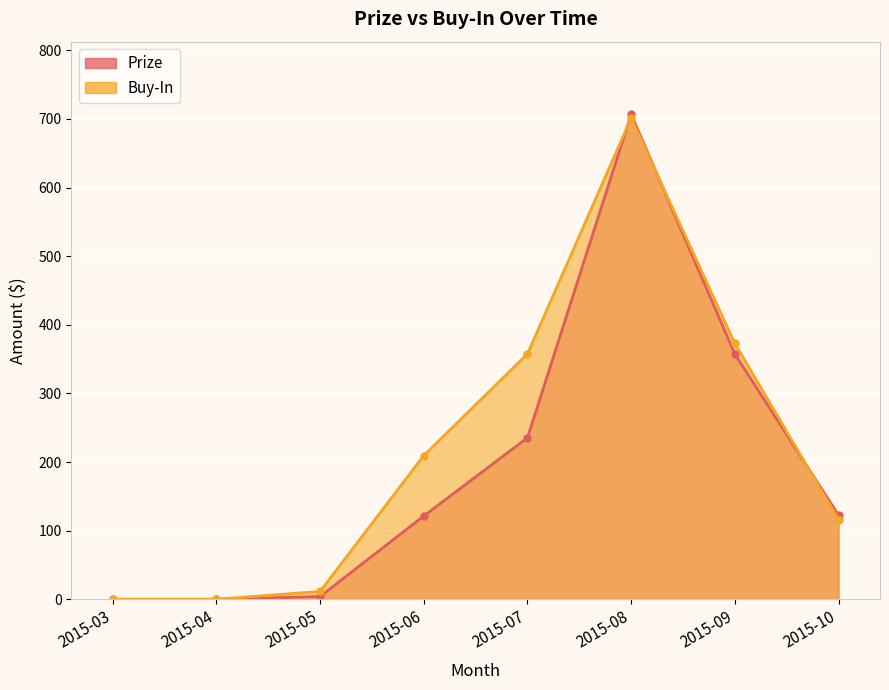

What is the value of the Prize point at the 7th from the left?

357.5